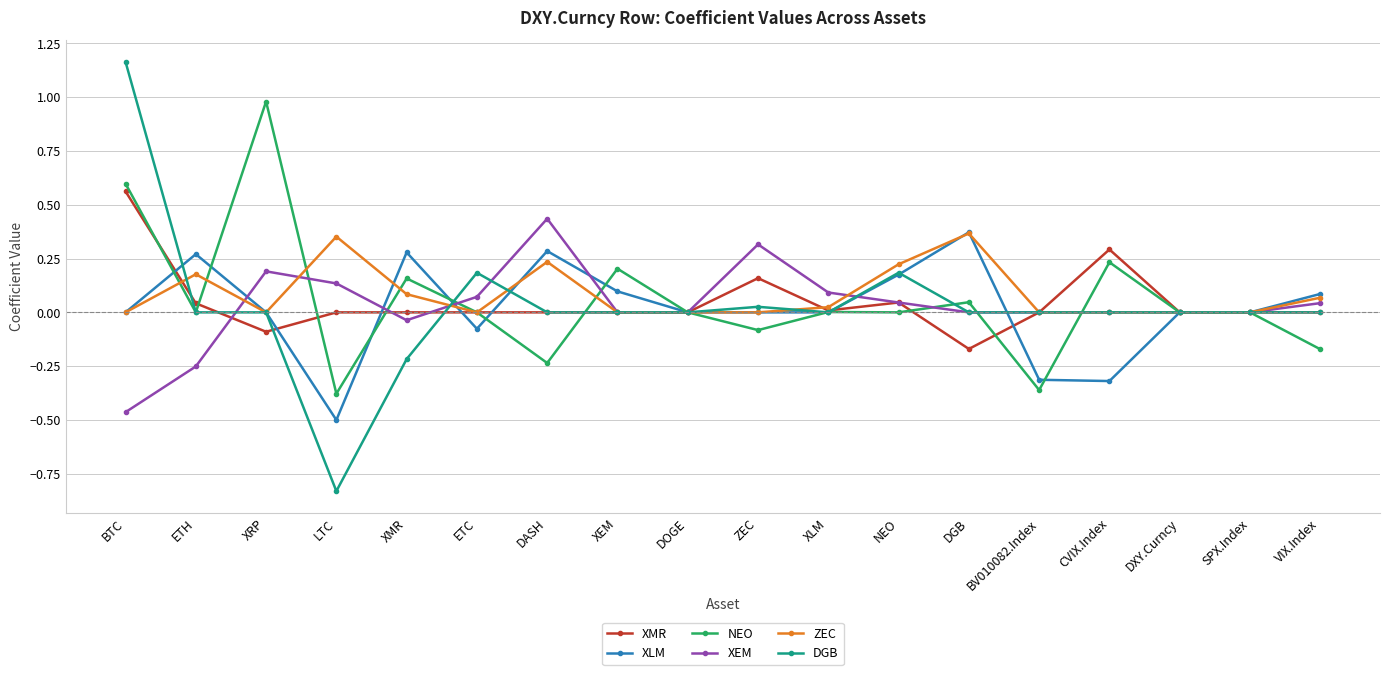

At which category is the sum across all series the highest?

BTC